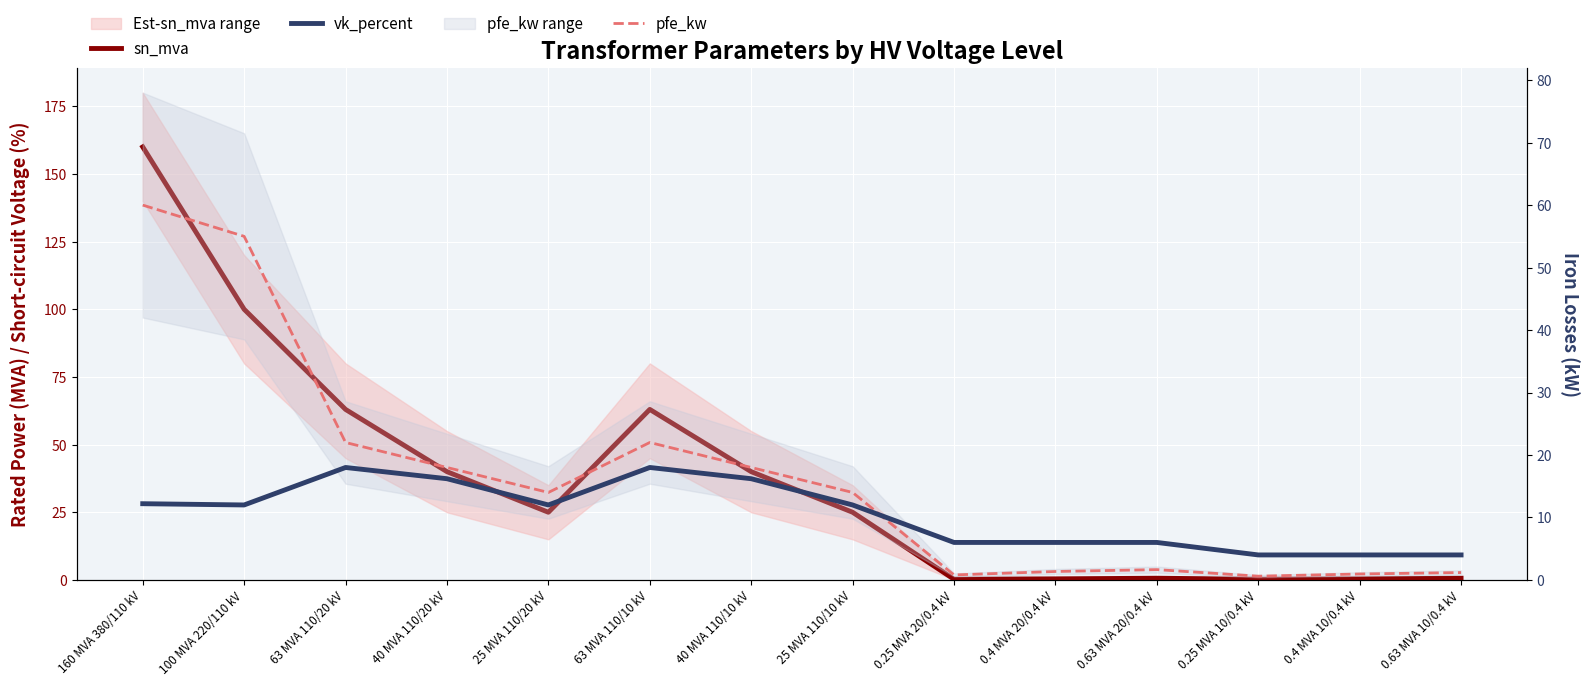

How many values in the vk_percent series are below 12?

6